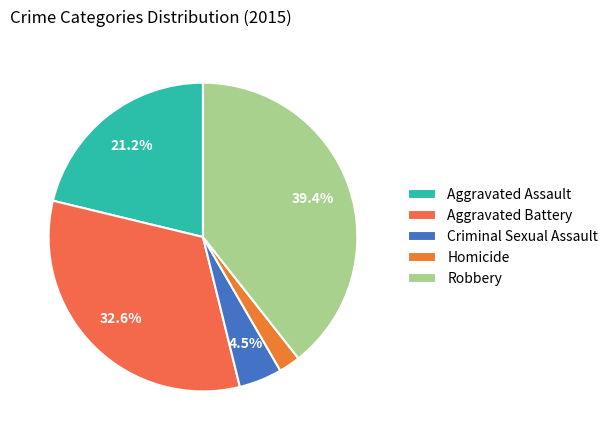

What percentage is the Aggravated Assault slice, to the nearest percent?

21%